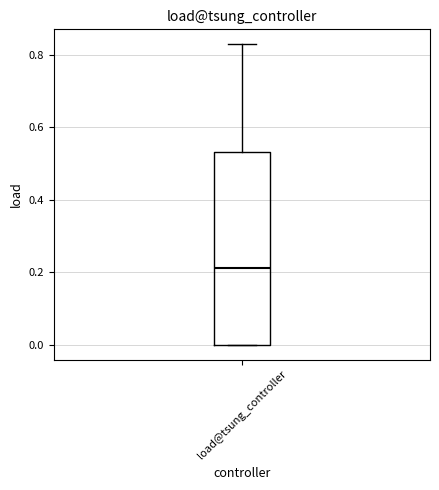

Transcribe this box plot: give where the median line is, the range the box spans, and where the two whiskers end, as read against the y-axis. The values are not printed on the chart, so give them approximately, as read against the axis.

median 0.22, box 0.00 to 0.54, whiskers 0.00 to 0.82